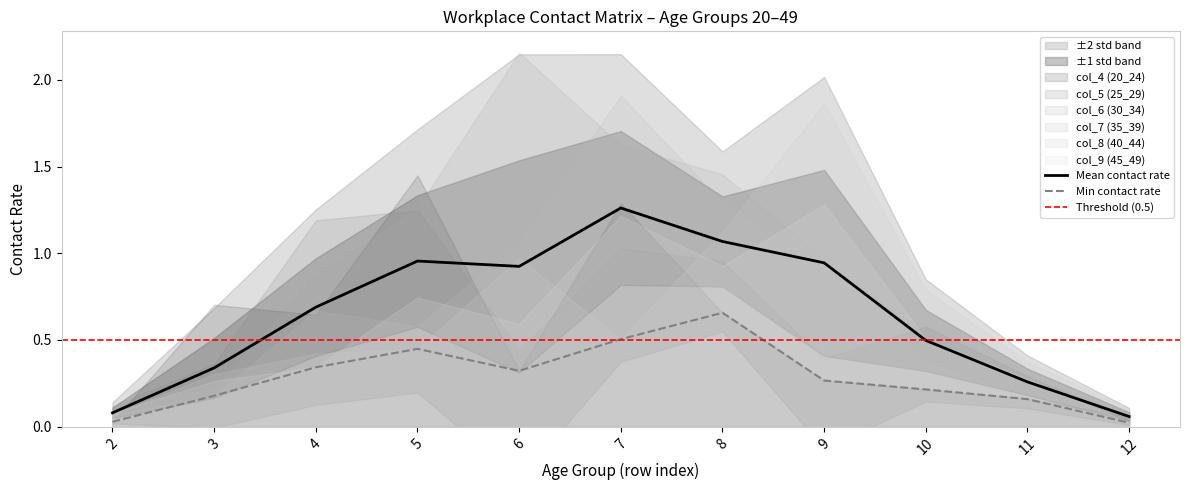

Rank the categories by col_8 (40_44) value from lowest to highest.

2, 12, 3, 11, 4, 5, 7, 10, 6, 8, 9